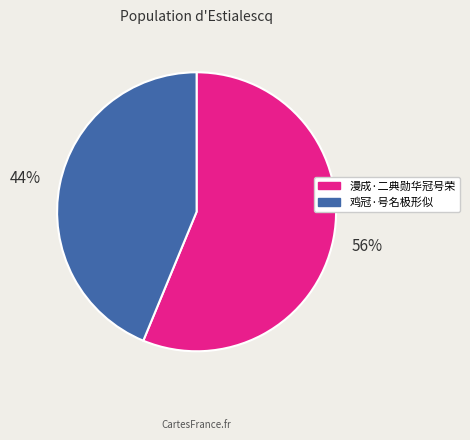

To the nearest percent, what percentage of the pie is 漫成·二典勋华冠号荣?

56%